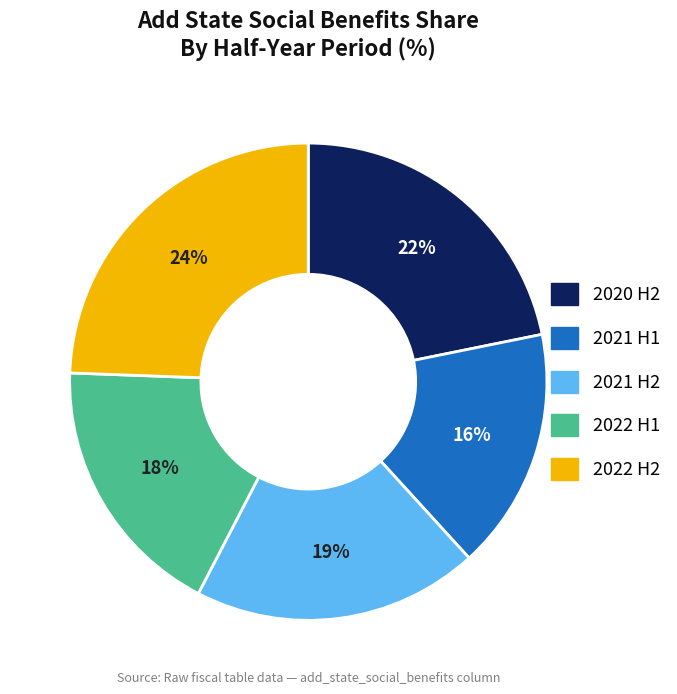

Which slice is the largest?

2022 H2